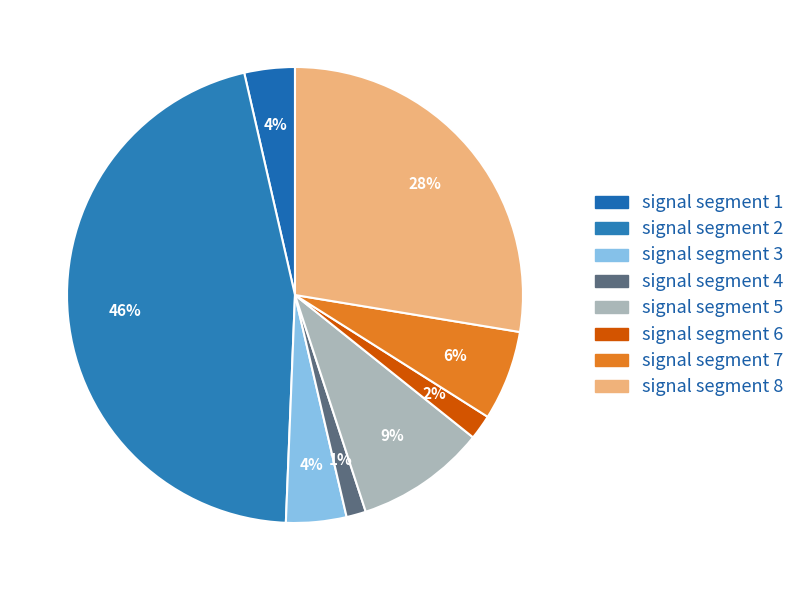

Which slice is the largest?

signal segment 2